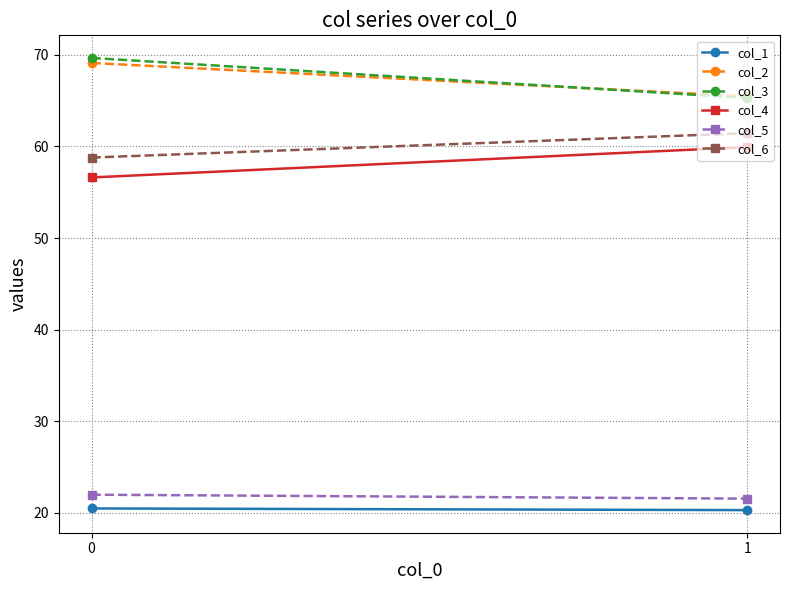

True or false: col_6 has a value of 105.5 at 1.

False